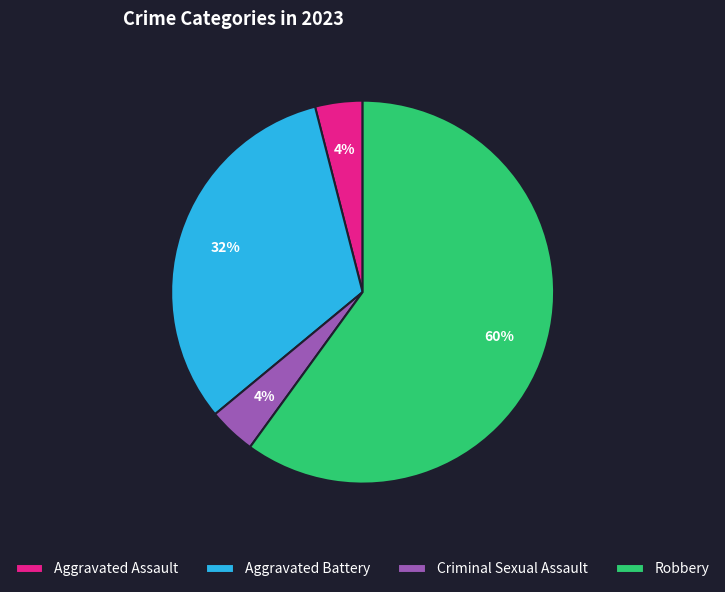

Which category accounts for the majority?

Robbery